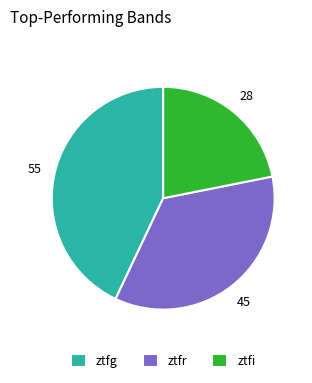

Does ztfr represent more than half of the total?

No